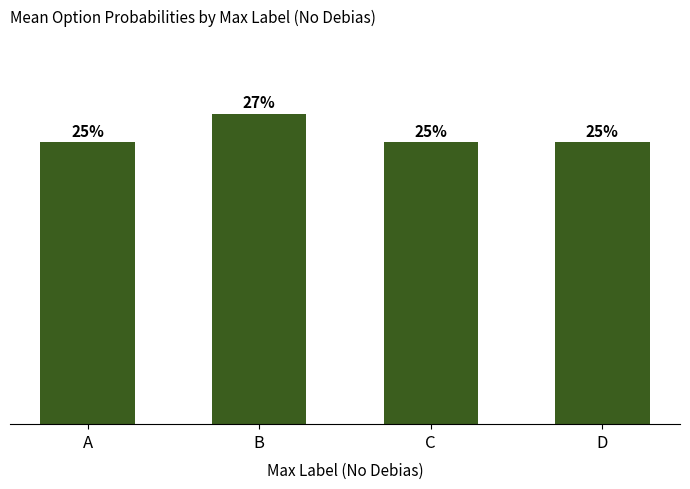

What is the maximum value shown in the chart?

0.3